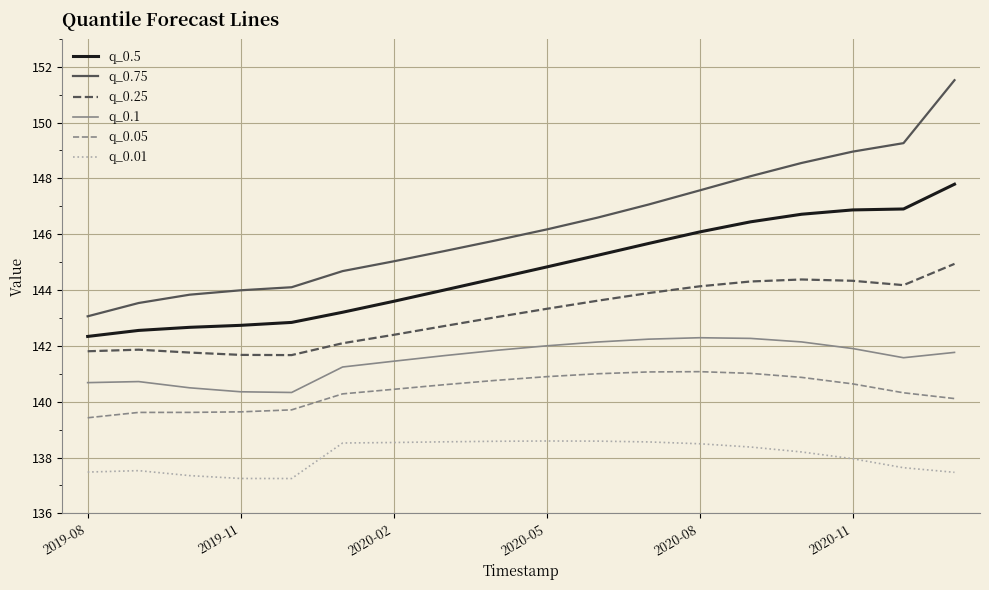

True or false: q_0.25 and q_0.5 cross at least once.

False